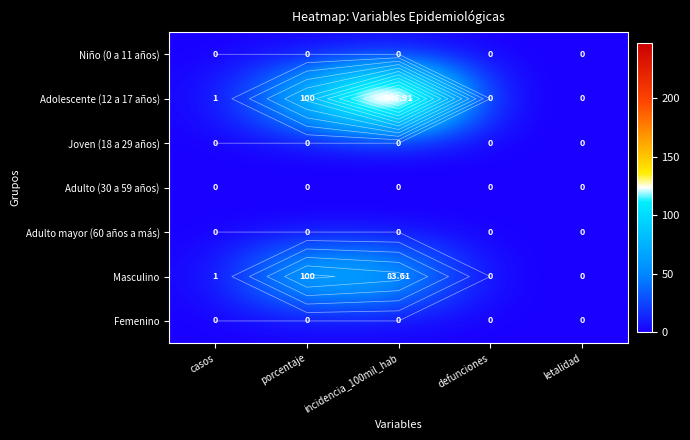

List the series in order of their peak value, highest first.

Adolescente (12 a 17 años), Masculino, Niño (0 a 11 años), Joven (18 a 29 años), Adulto (30 a 59 años), Adulto mayor (60 años a más), Femenino